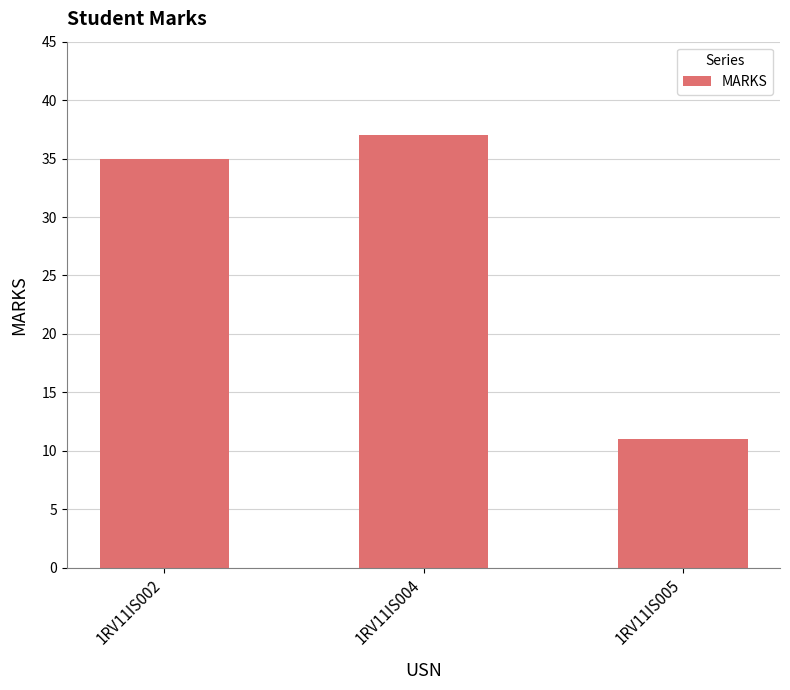

True or false: the data shows 11 at 1RV11IS005.

True